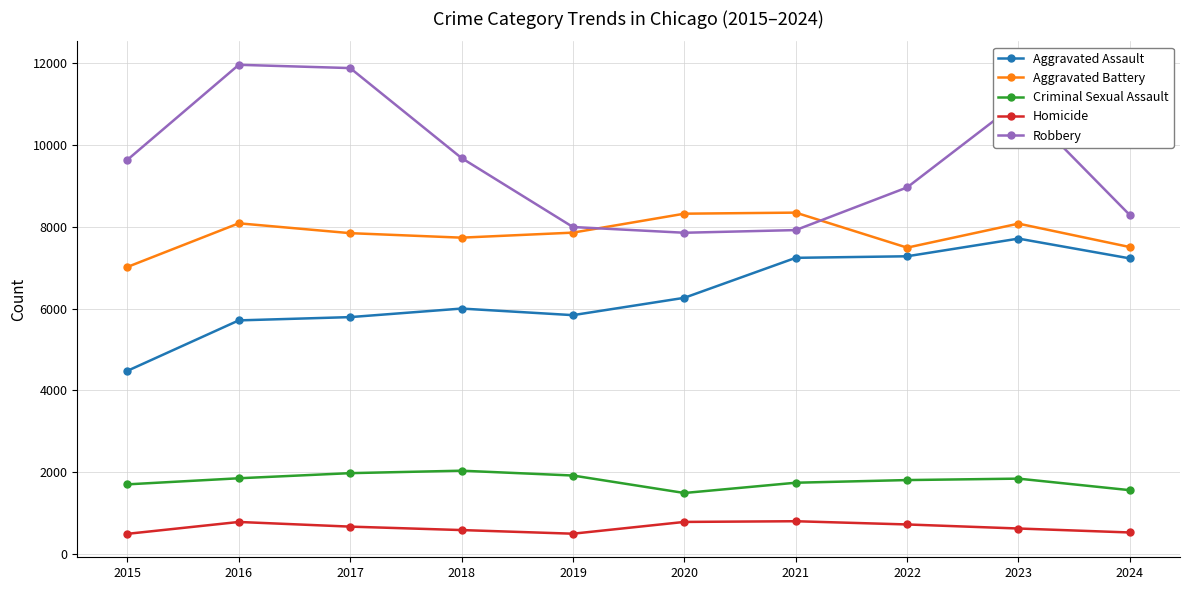

How many values in the Homicide series are below 672?

5